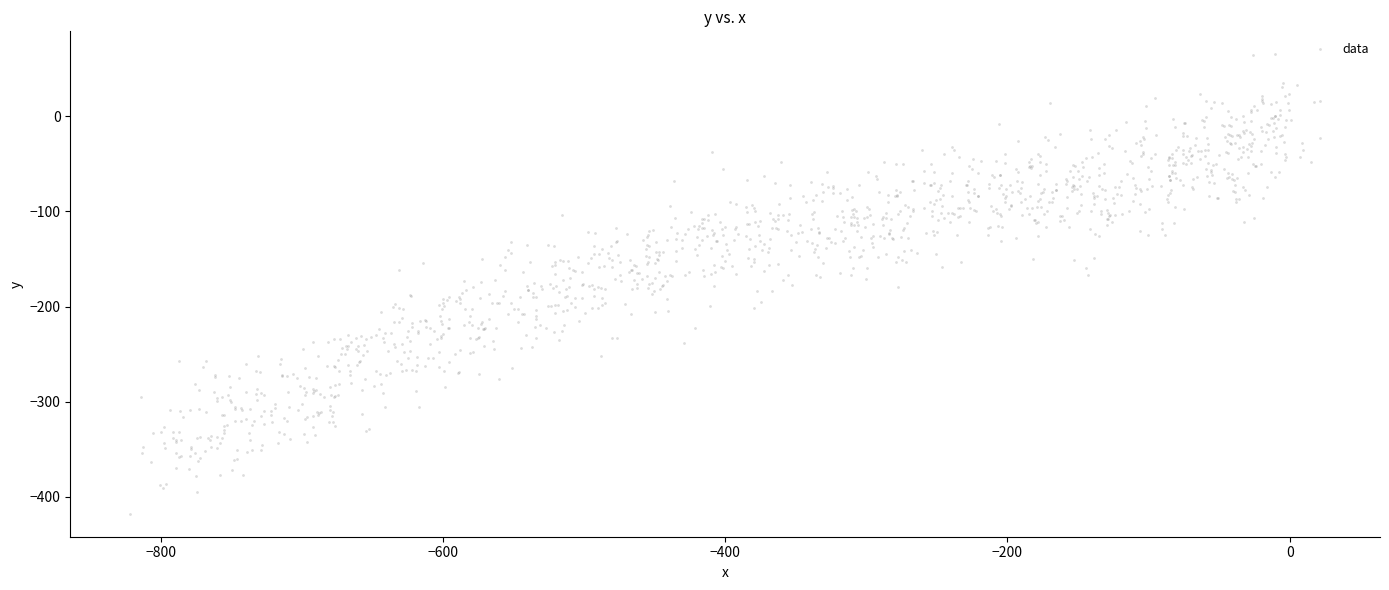

What is the range of X values (max minus min)?

843.8